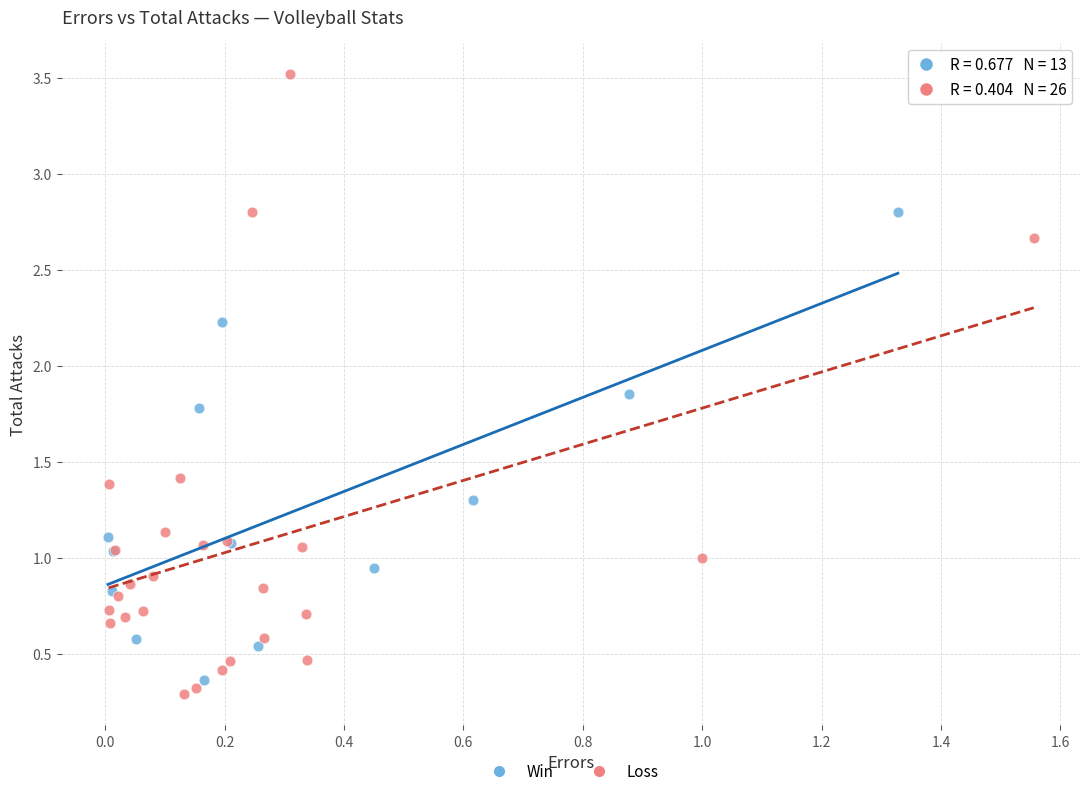

Which series has the largest Y range (max minus min)?

Loss